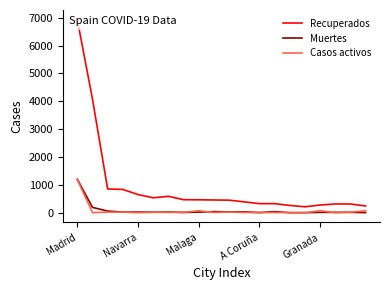

What is the average value of the Muertes series?

88